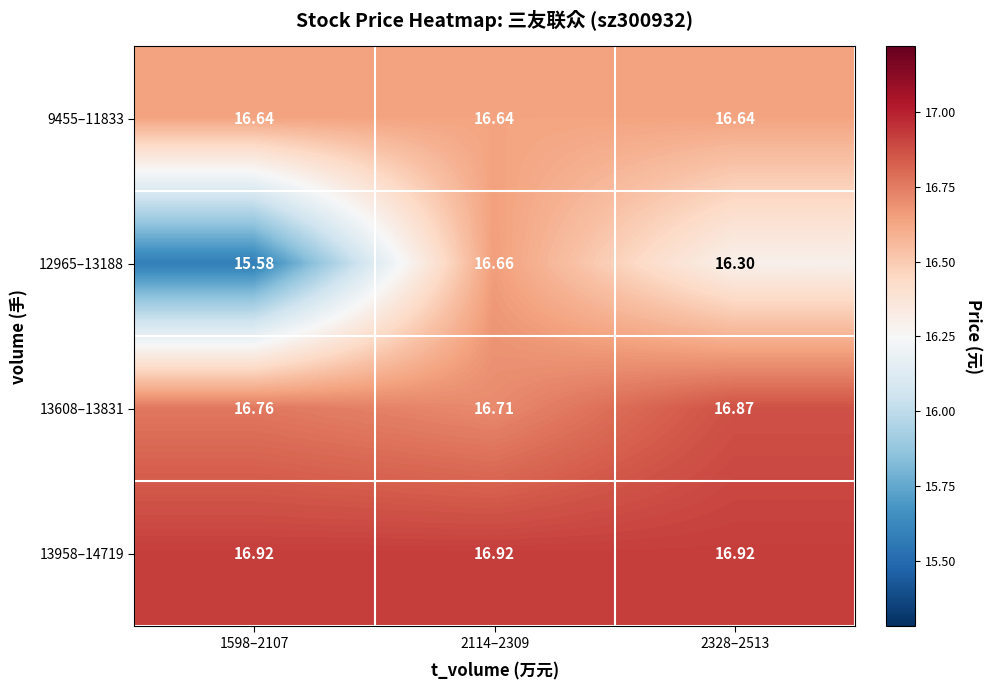

What is the spread (max minus min) of values at 2328–2513?

0.6